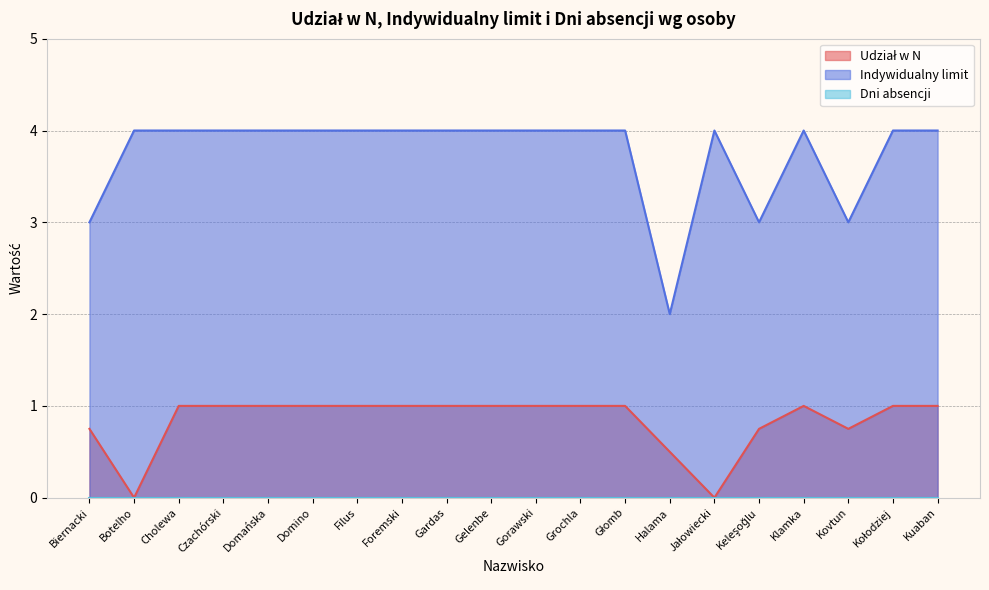

How many data points in Udział w N are less than 1?

6